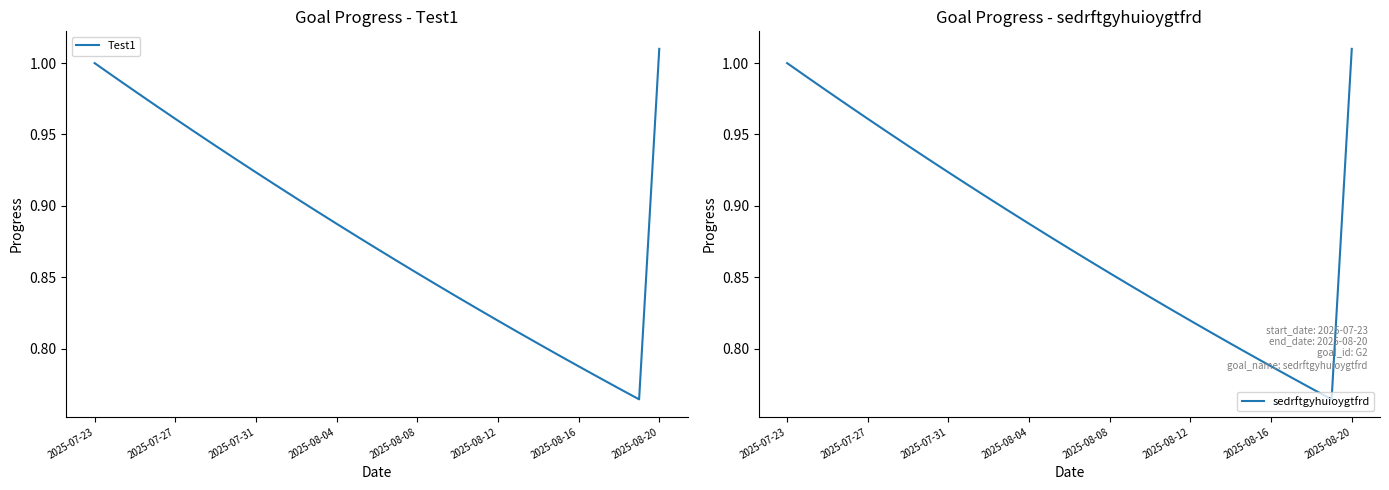

Is it true that sedrftgyhuioygtfrd equals 1.4 at 13?

False